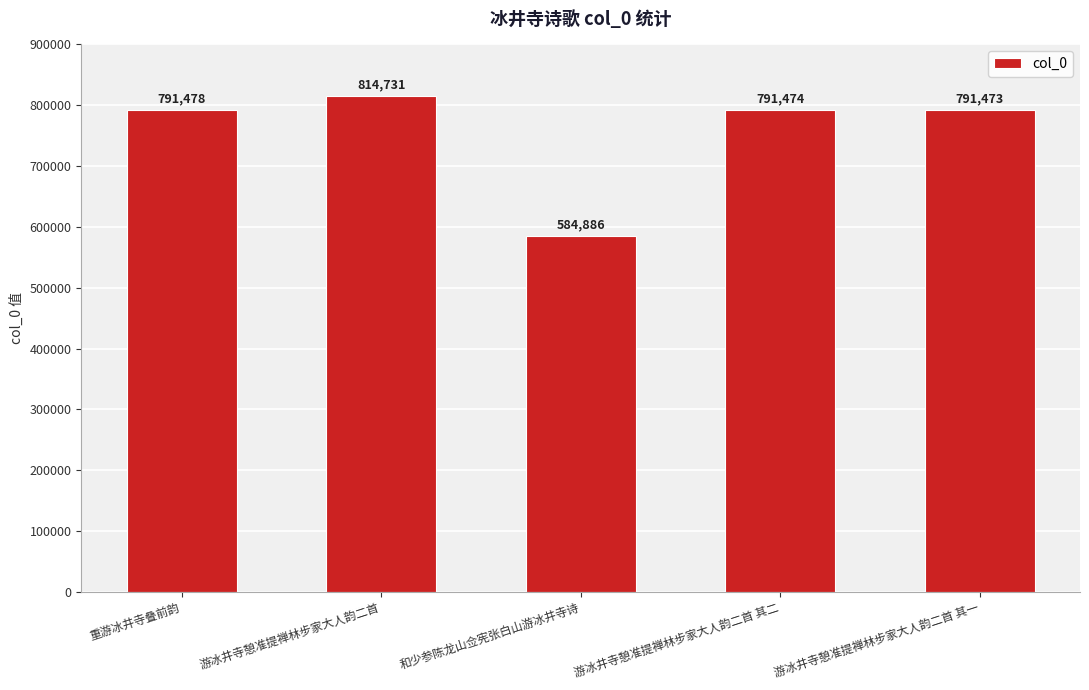

What position from the right is 重游冰井寺叠前韵?

5